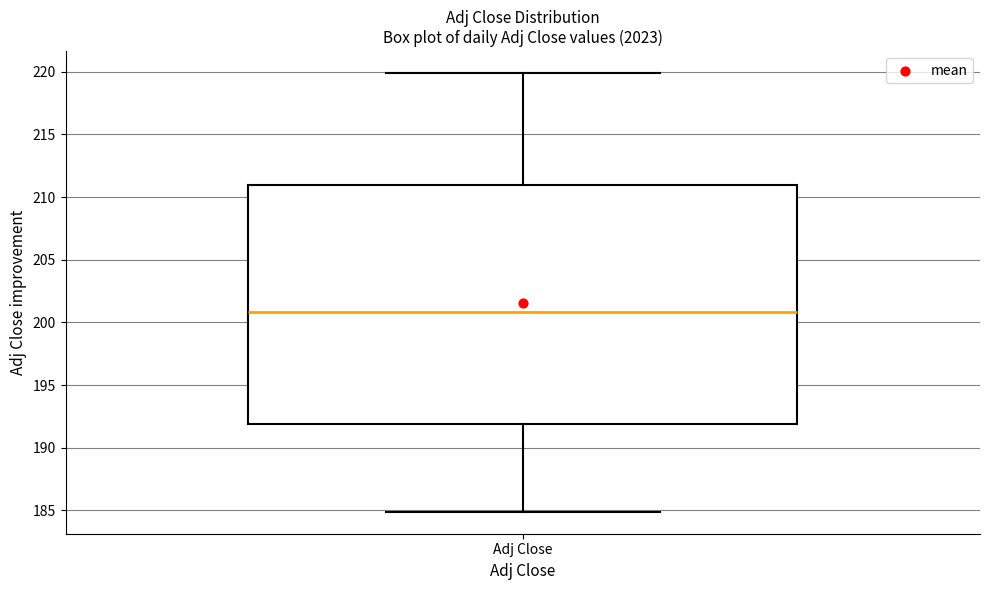

Transcribe this box plot: give where the median line is, the range the box spans, and where the two whiskers end, as read against the y-axis. The values are not printed on the chart, so give them approximately, as read against the axis.

median 201, box 192 to 211, whiskers 185 to 220